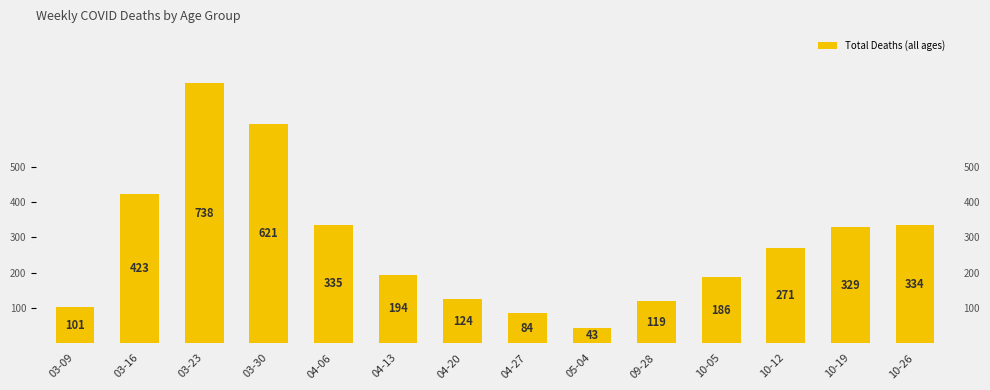

Reading left to right, transcribe all the data shown in this chart.

03-09=101	03-16=423	03-23=738	03-30=621	04-06=335	04-13=194	04-20=124	04-27=84	05-04=43	09-28=119	10-05=186	10-12=271	10-19=329	10-26=334